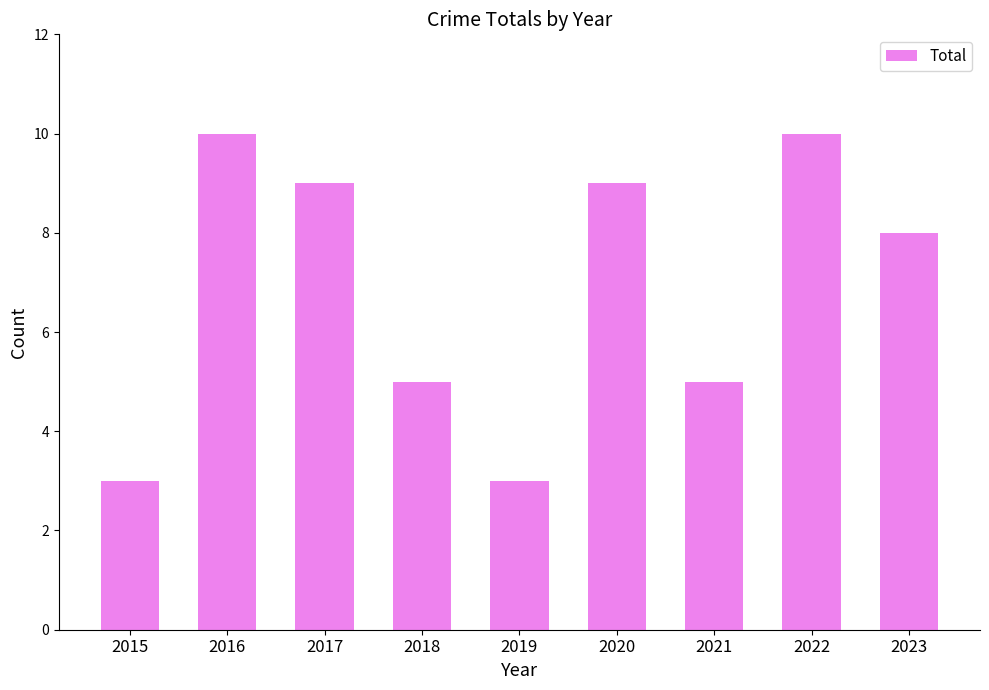

True or false: the data shows 3 at 2019.

True